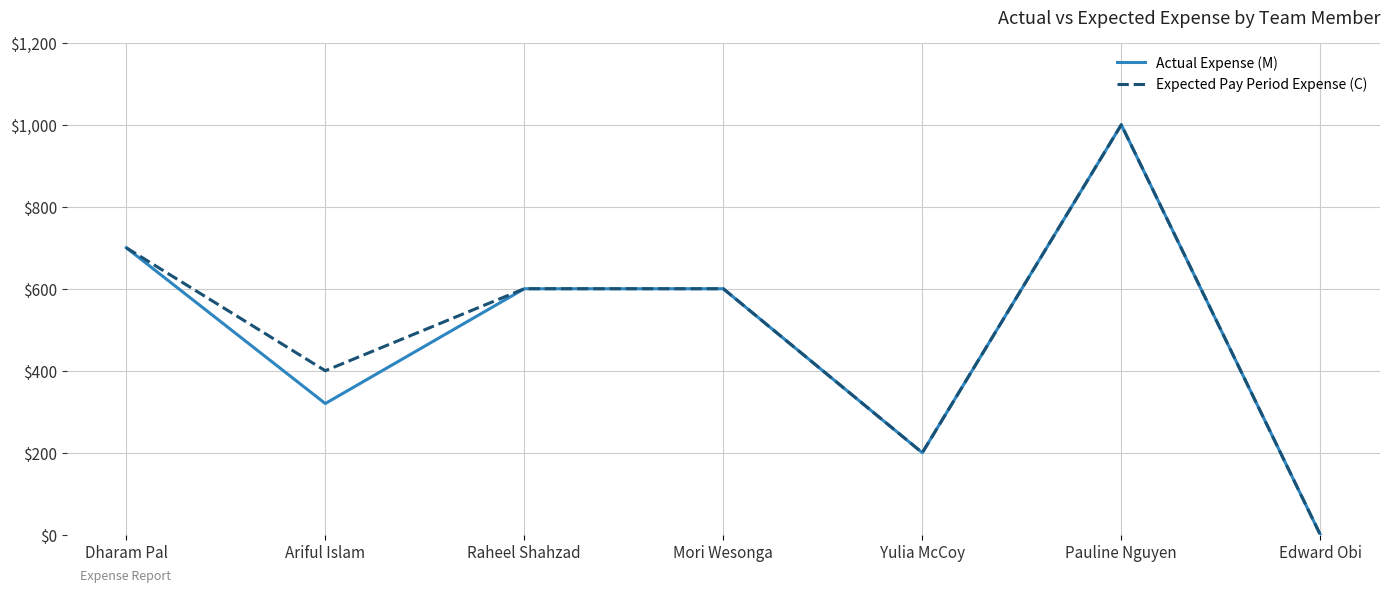

Is it true that Expected Pay Period Expense (C) equals 306 at Dharam Pal?

False